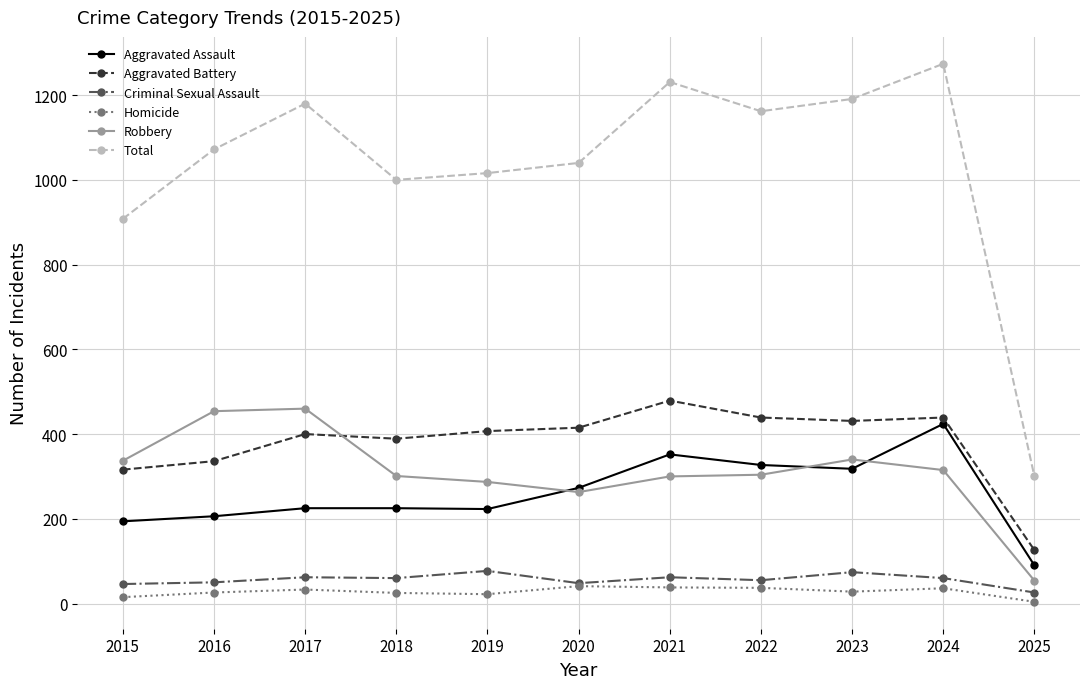

How many data points in Homicide are less than 28?

5